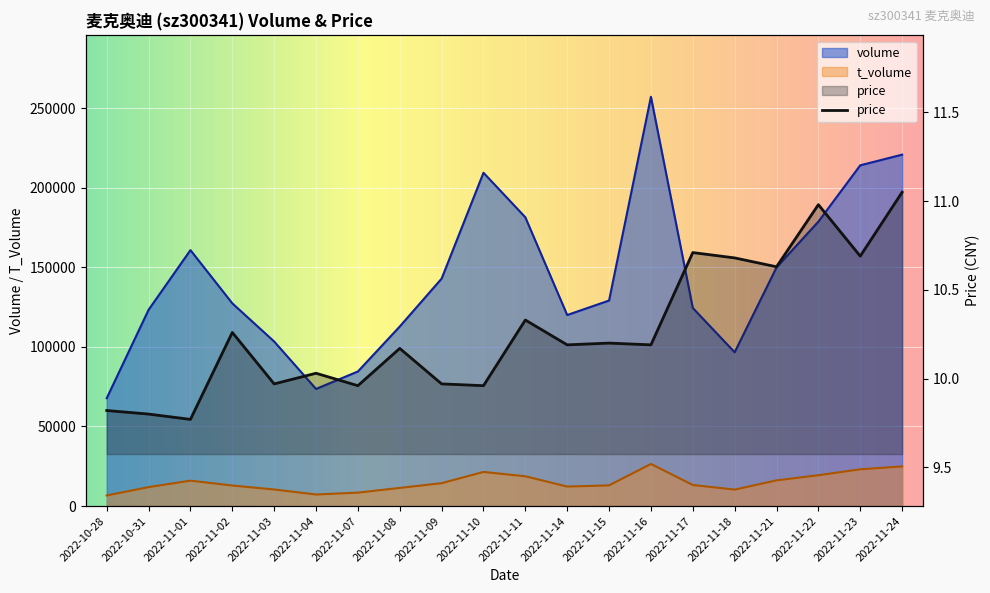

Rank the categories by volume value from lowest to highest.

2022-10-28, 2022-11-04, 2022-11-07, 2022-11-18, 2022-11-03, 2022-11-08, 2022-11-14, 2022-10-31, 2022-11-17, 2022-11-02, 2022-11-15, 2022-11-09, 2022-11-21, 2022-11-01, 2022-11-22, 2022-11-11, 2022-11-10, 2022-11-23, 2022-11-24, 2022-11-16